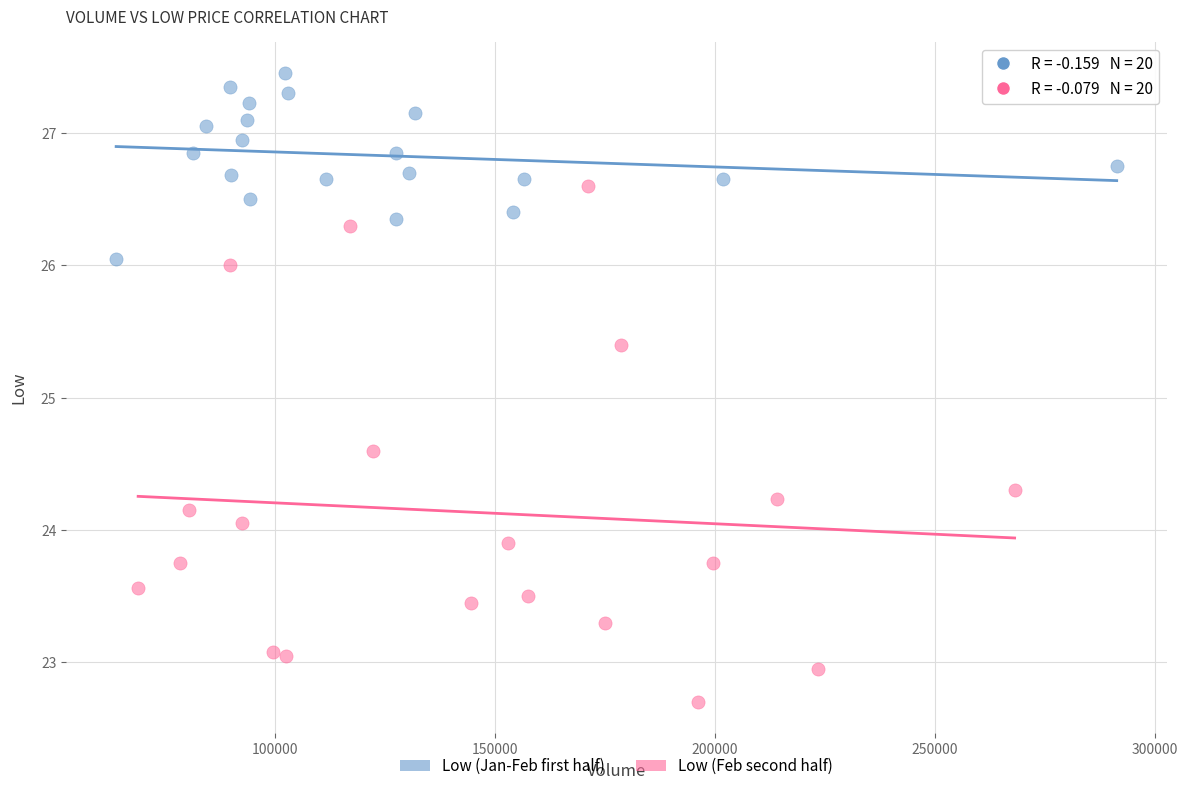

Which series contains the highest Y value?

Low (Jan-Feb first half)